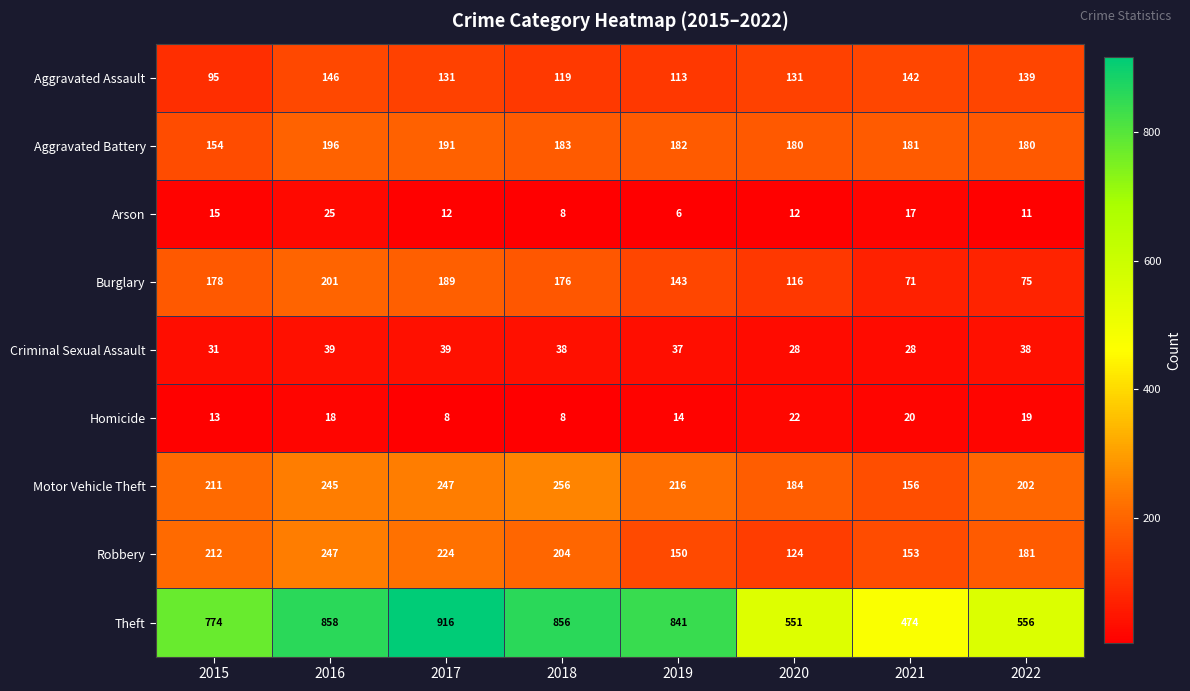

Is it true that Aggravated Assault equals 119 at 2018?

True